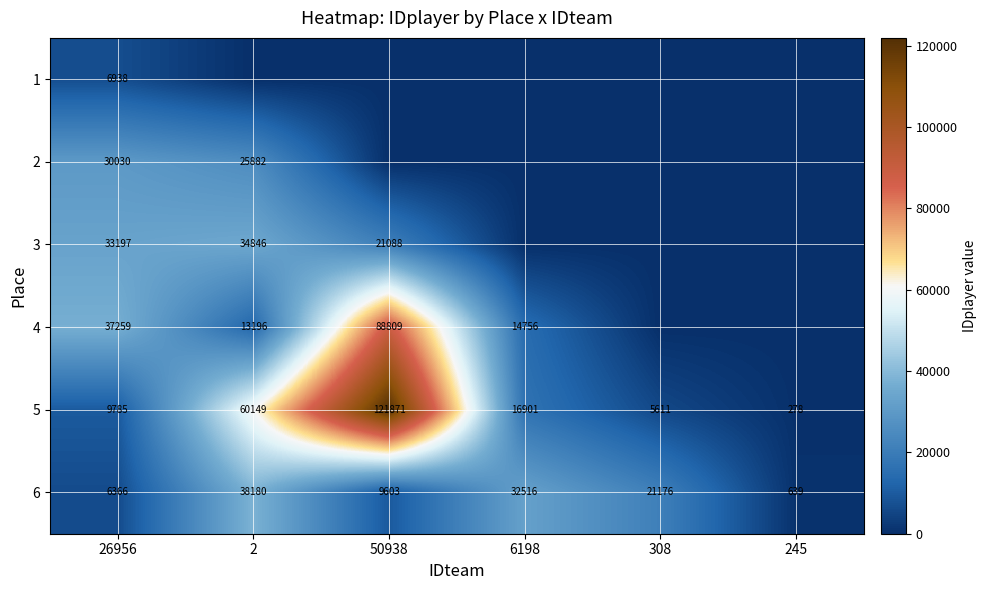

What is the average value of the 5 series?

35766